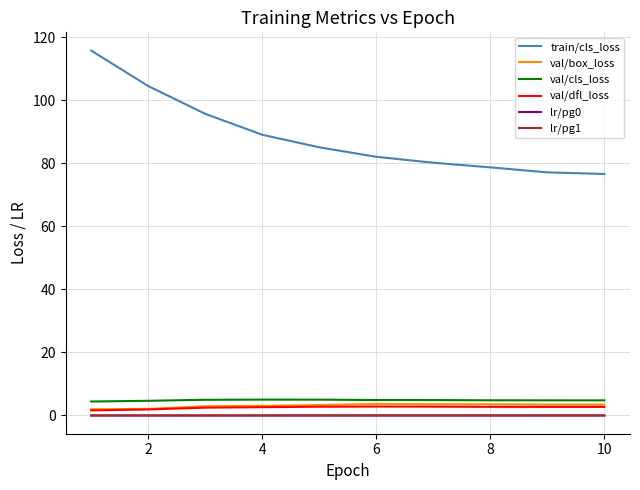

List the series in order of their peak value, lowest first.

lr/pg0, lr/pg1, val/dfl_loss, val/box_loss, val/cls_loss, train/cls_loss